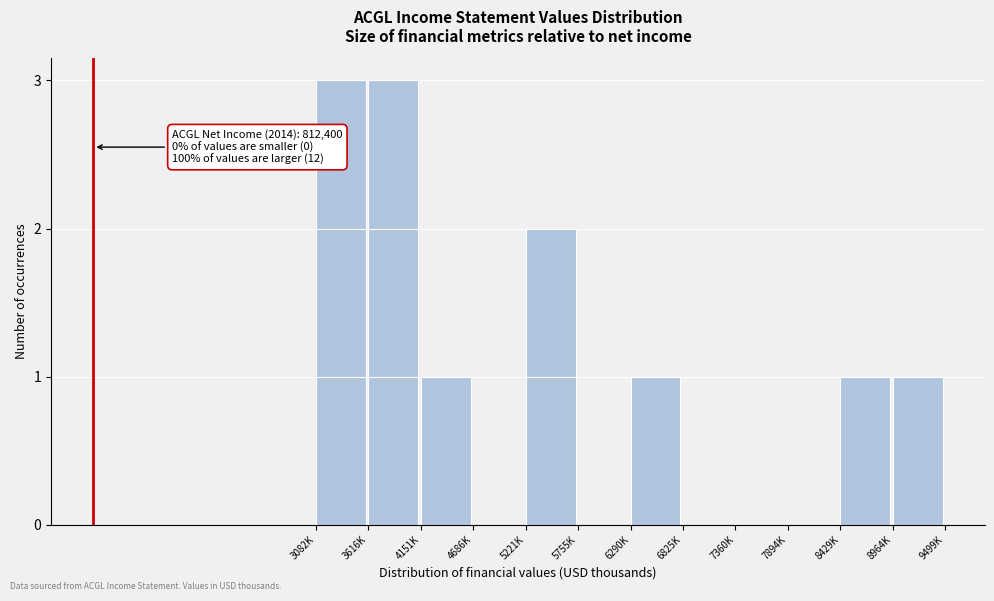

Reading right to left, what are all the values shown in this chart?

8964K=1	8429K=1	7894K=0	7360K=0	6825K=0	6290K=1	5755K=0	5221K=2	4686K=0	4151K=1	3616K=3	3082K=3